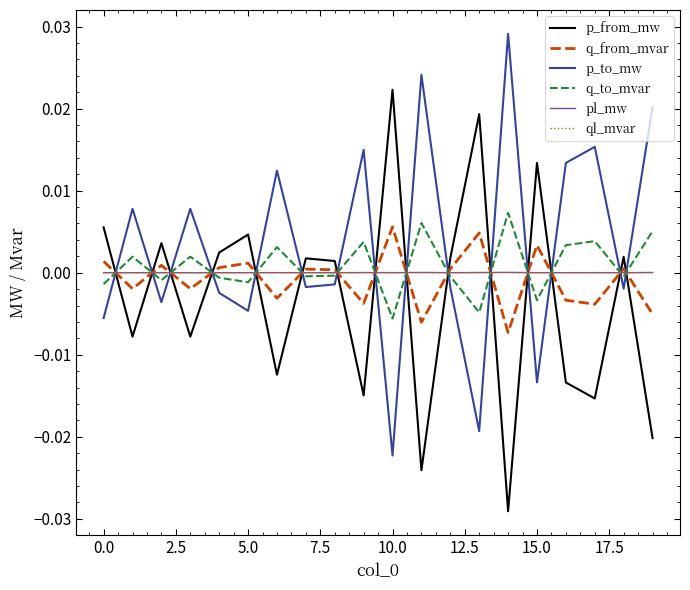

Does the chart have visible grid lines?

No